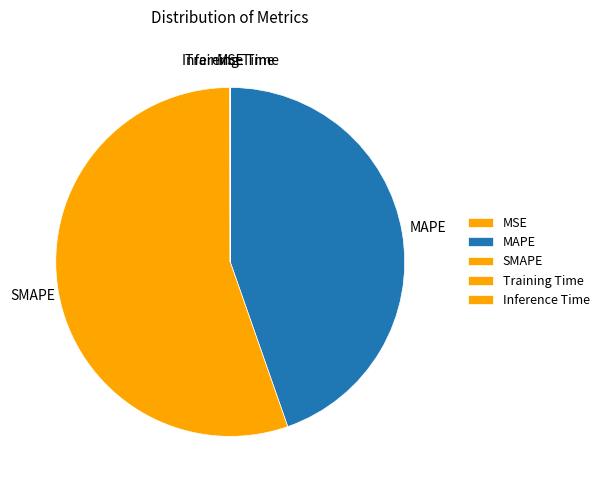

True or false: MAPE accounts for 56% of the total.

False